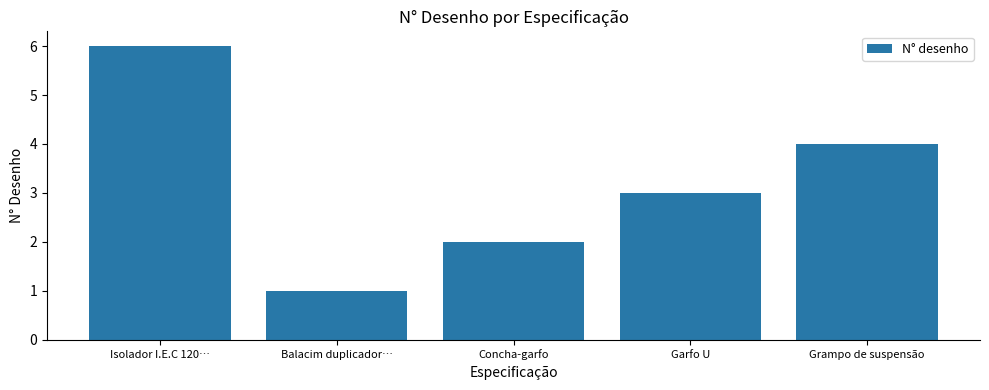

The chart shows a value of 2 at Concha-garfo. True or false?

True